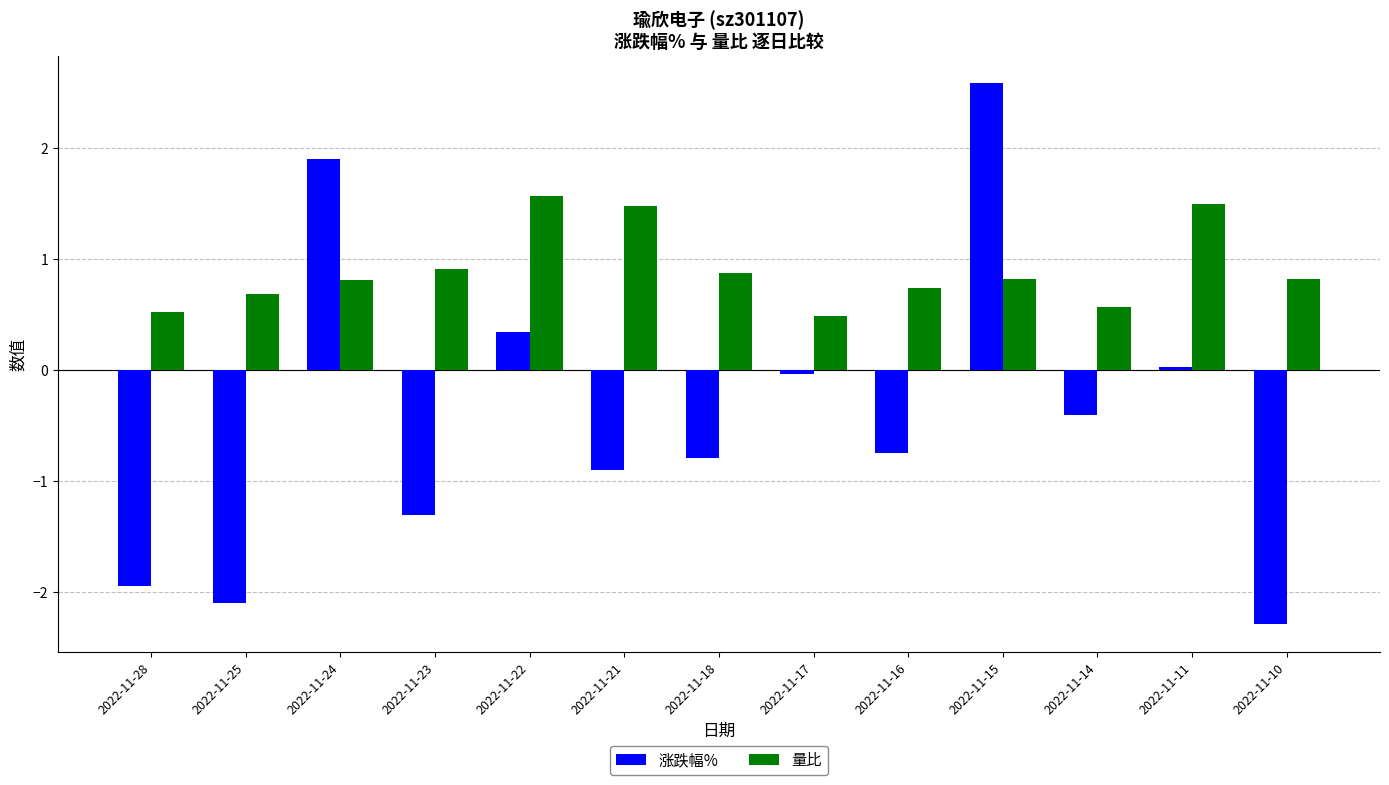

Which series has the widest spread of values?

涨跌幅%